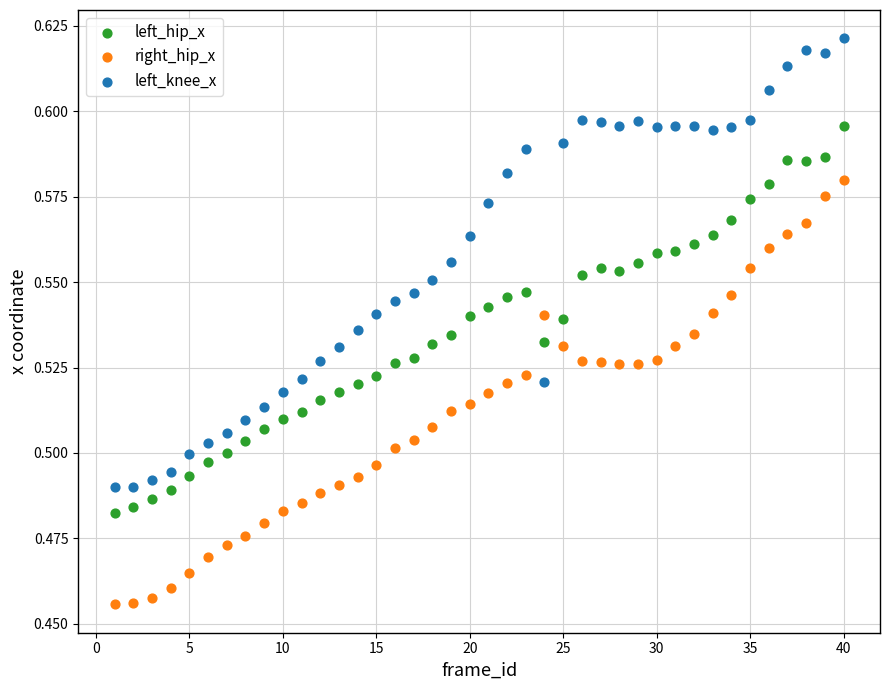

Which series contains the lowest Y value?

right_hip_x